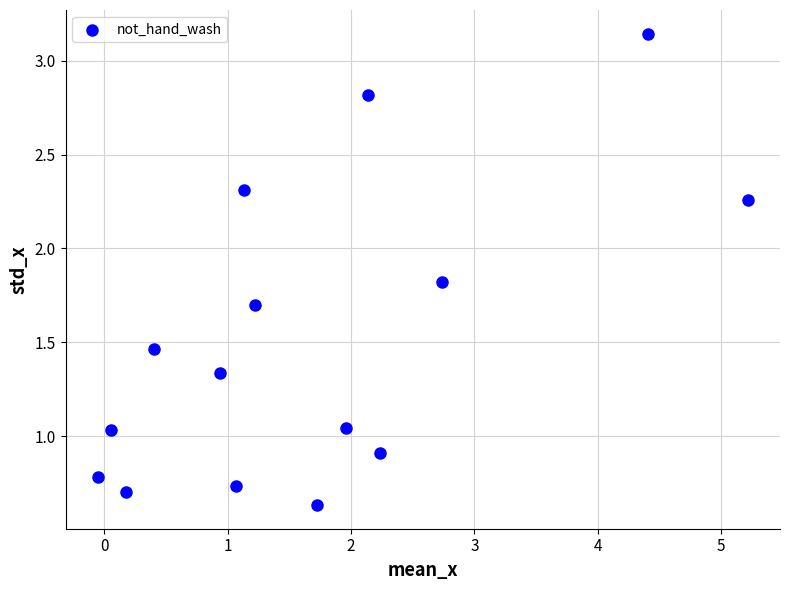

What is the range of Y values (max minus min)?

2.5